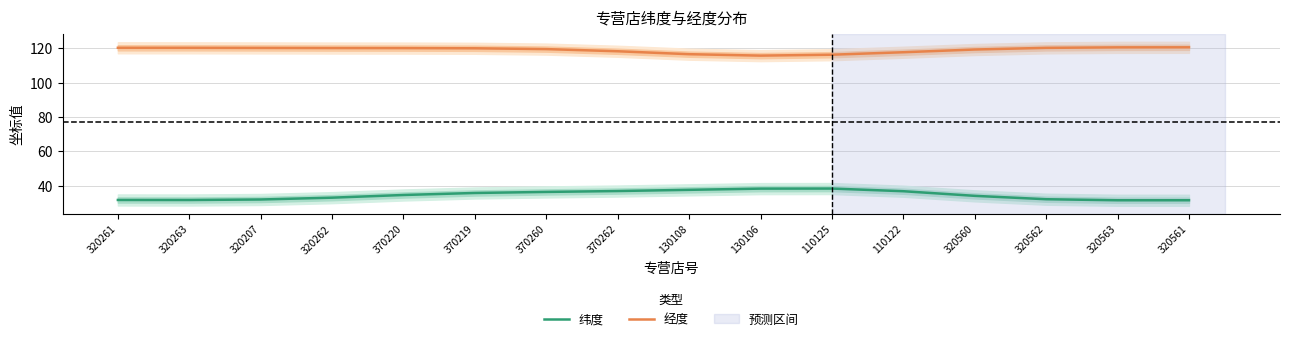

Rank the categories by 纬度 value from highest to lowest.

110125, 130106, 130108, 370262, 110122, 370260, 370219, 370220, 320560, 320262, 320562, 320207, 320261, 320263, 320561, 320563